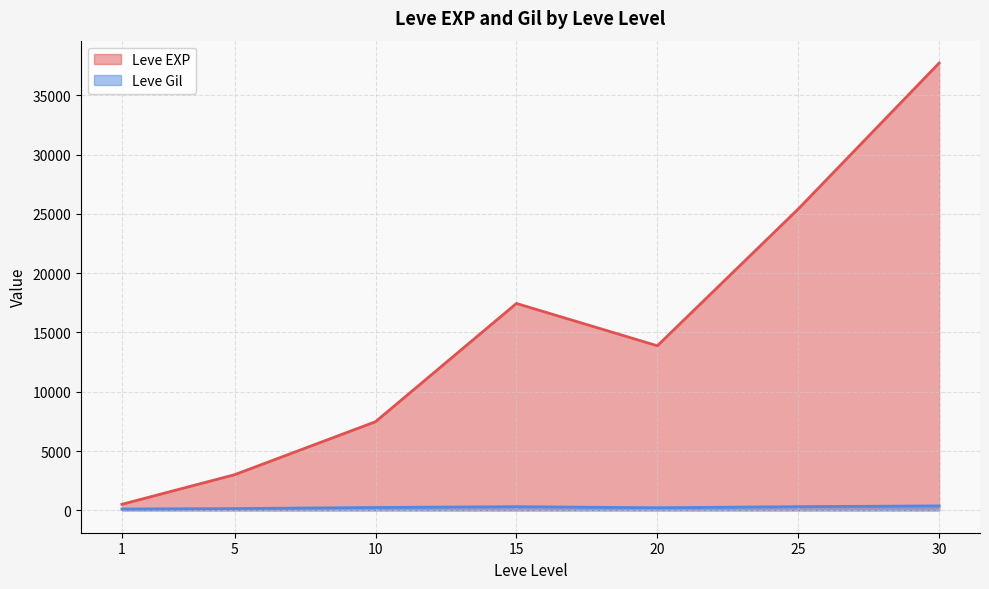

True or false: Leve EXP and Leve Gil cross at least once.

False